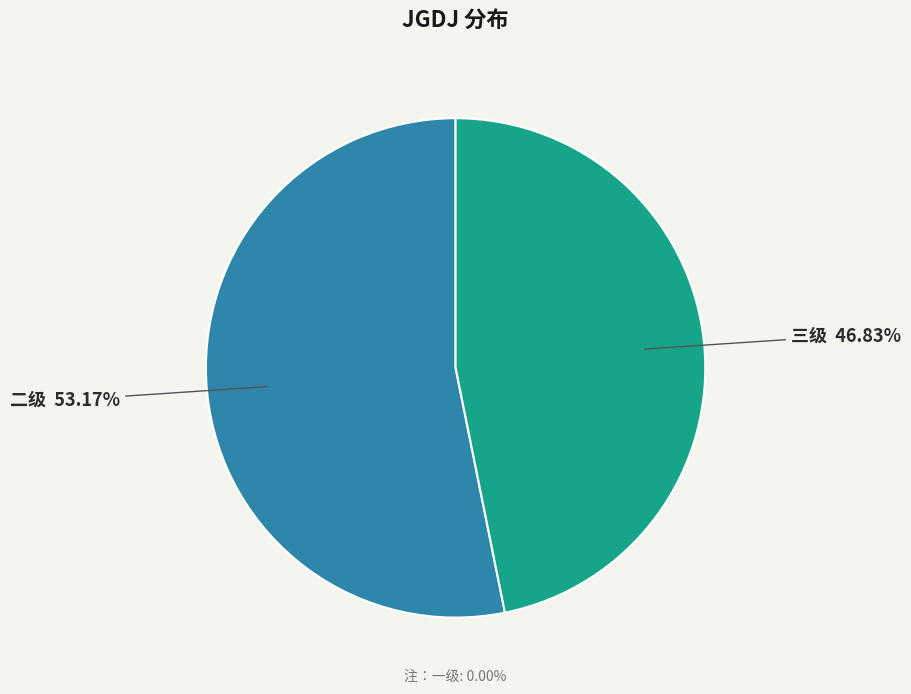

How many segments does this pie chart have?

2